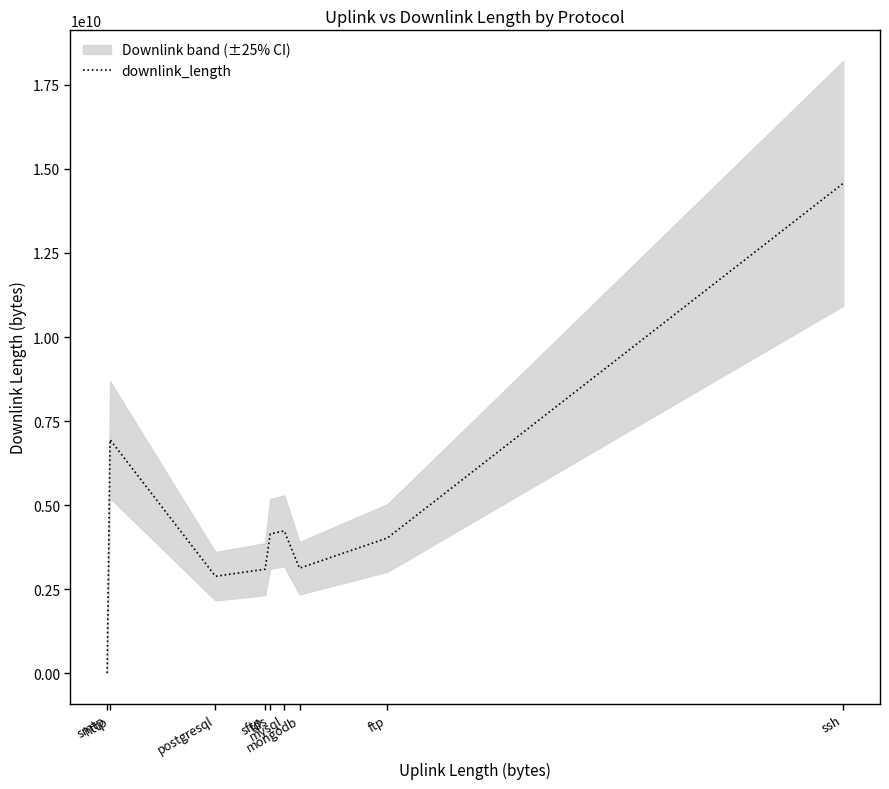

Where is the first local maximum?

http